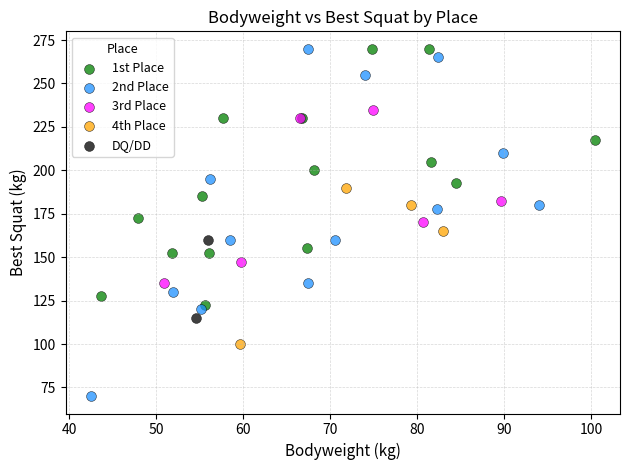

Which series contains the lowest Y value?

2nd Place